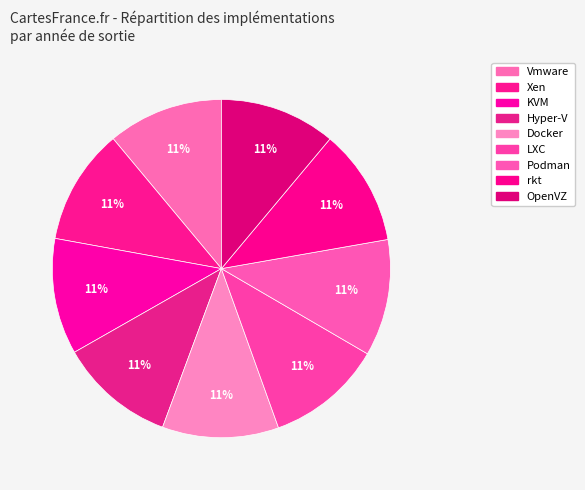

How many slices are in this pie chart?

9